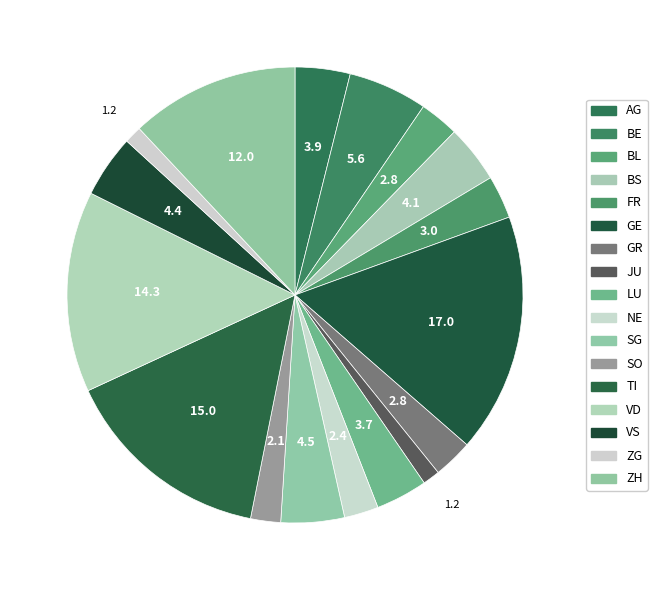

Approximately how many times larger is the value at NE compared to JU?

2.0